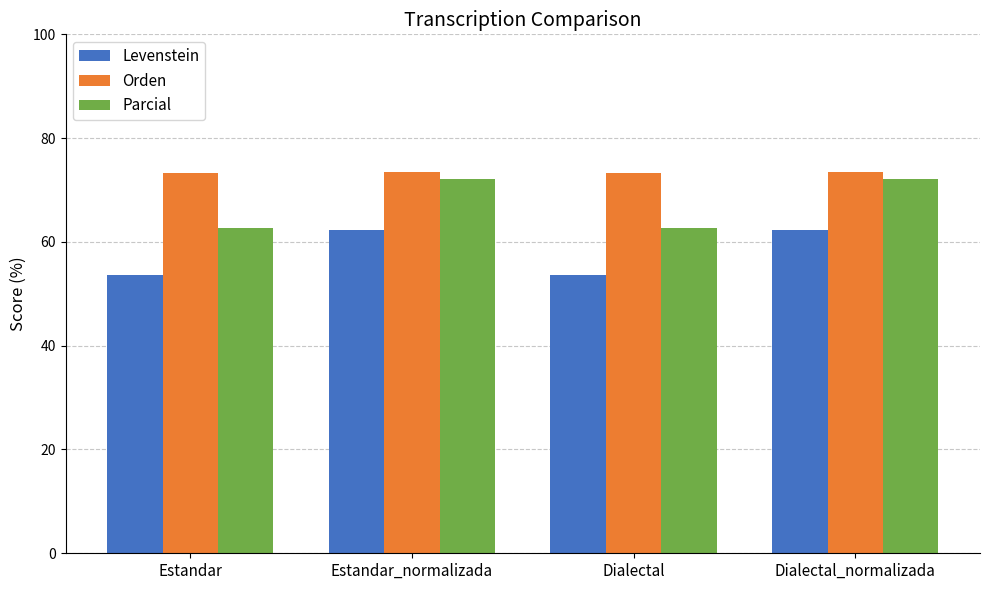

What is the value of the Parcial bar at the 4th from the left?

72.1